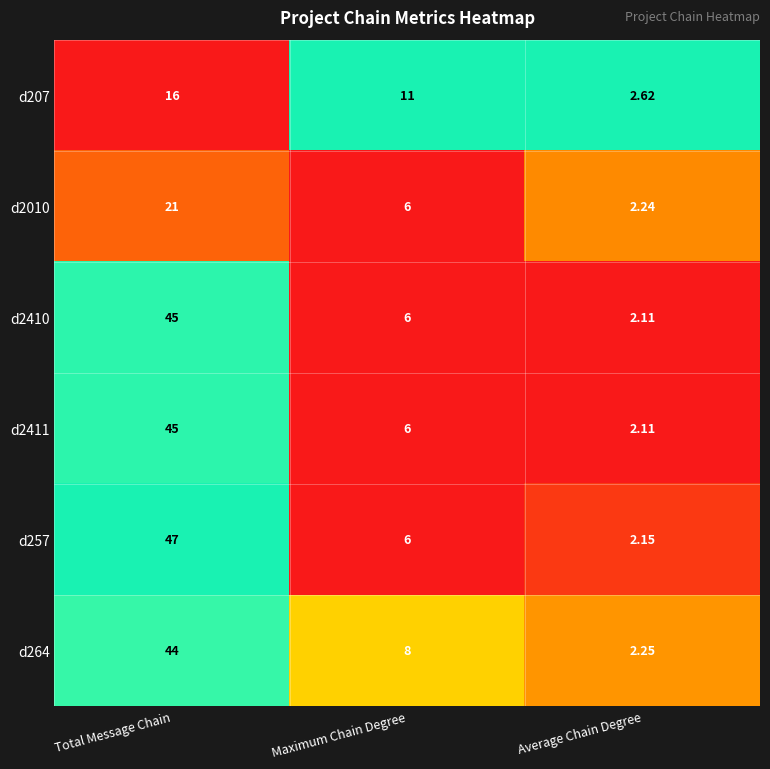

How many categories are shown in the chart?

3